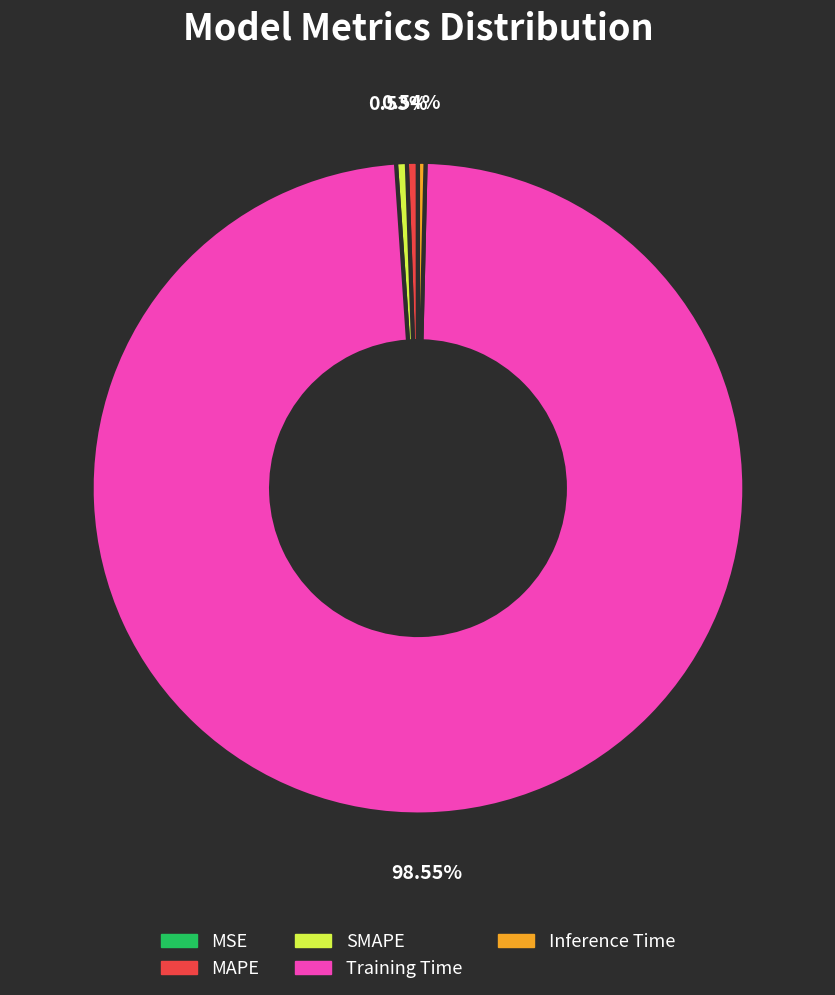

What is the majority slice?

Training Time